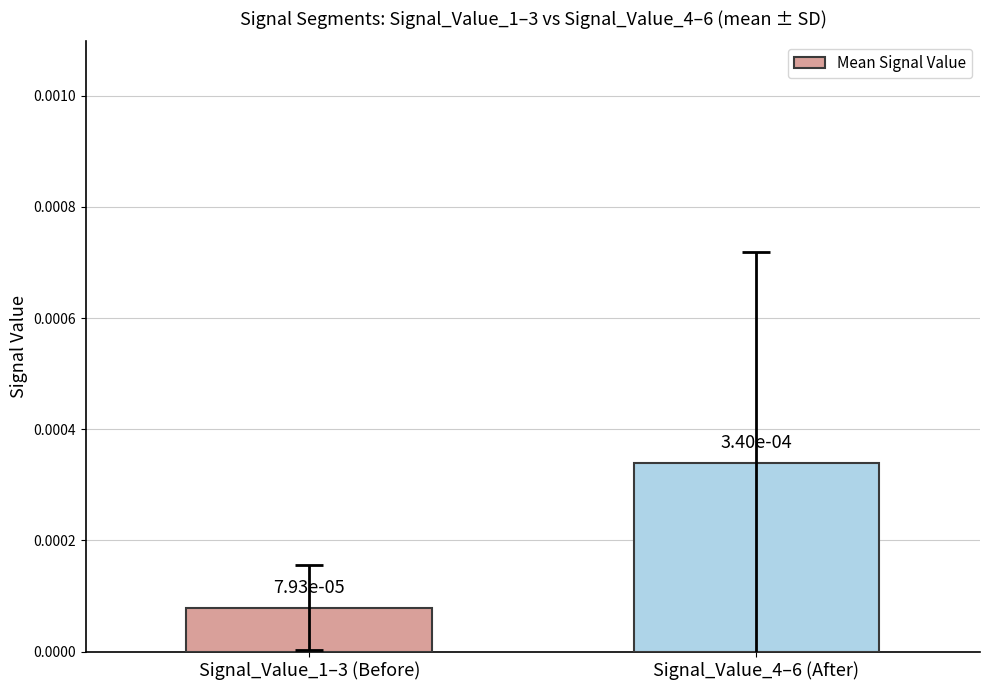

What is the label of the 2nd bar from the left?

Signal_Value_4–6 (After)